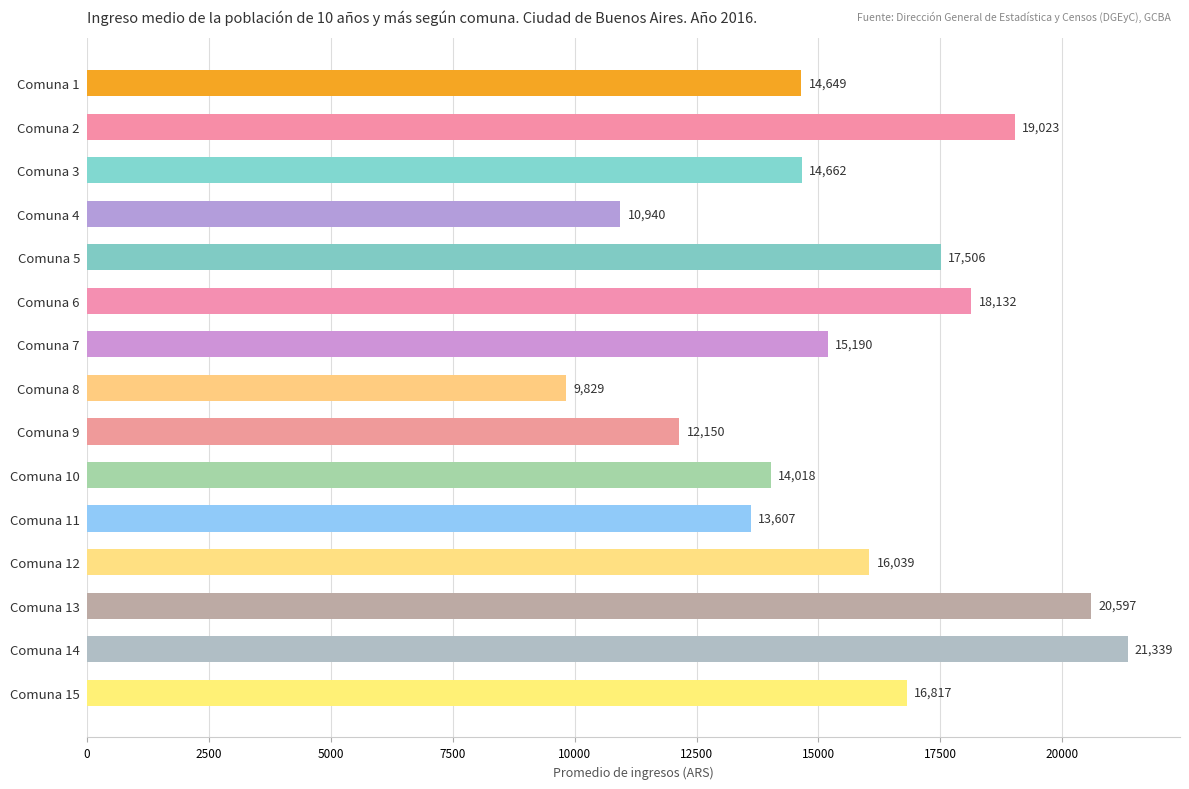

What is the value of the 14th bar from the top?

21339